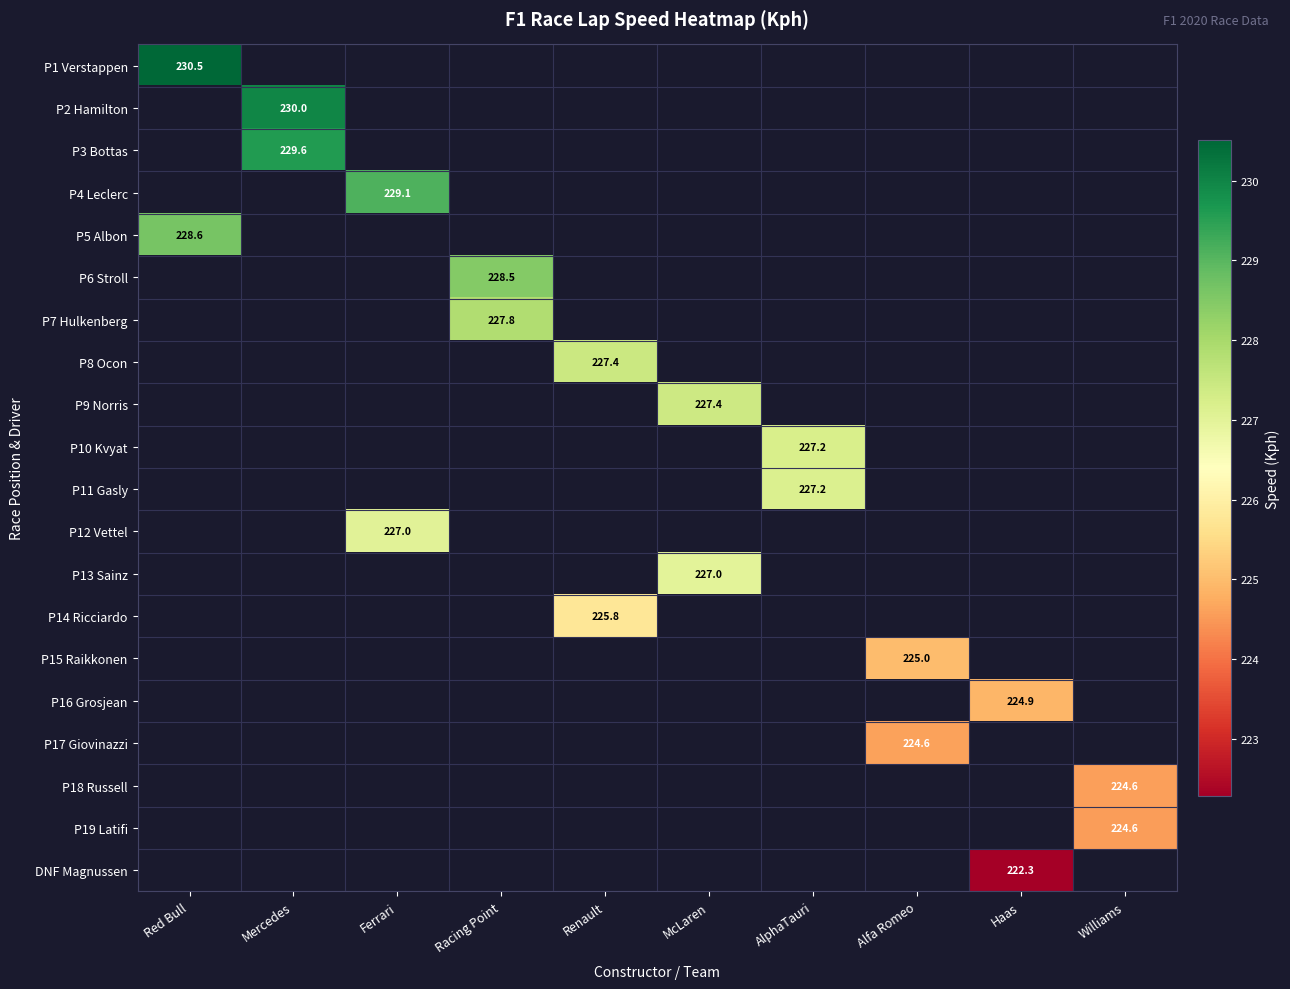

How many series are shown in this chart?

20